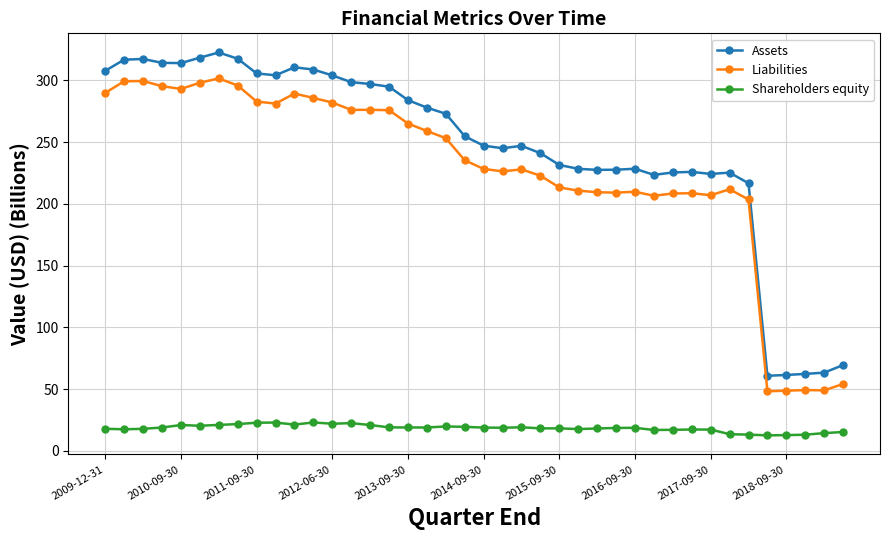

At how many categories does at least one series exceed 207?

35